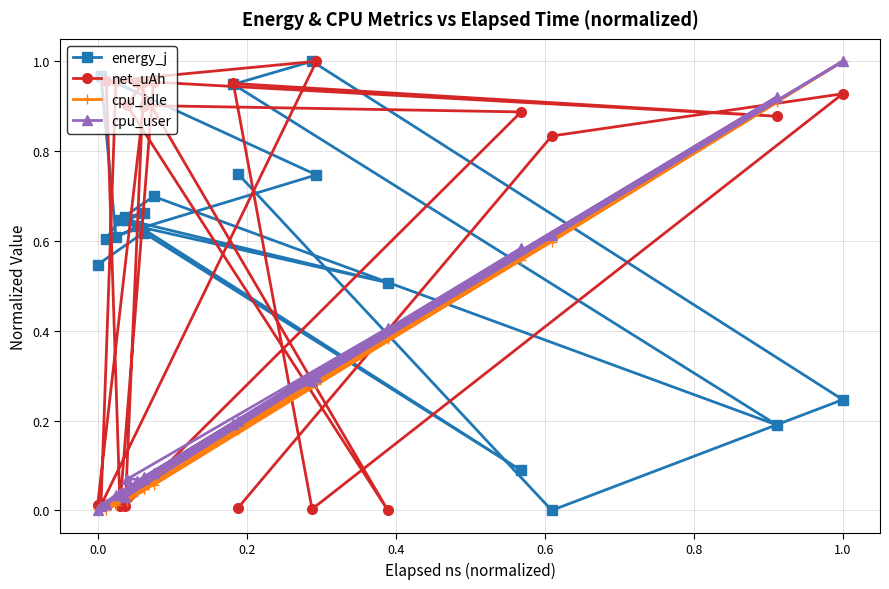

In cpu_idle, how many points are lower than both neighbors (excluding endpoints)?

5